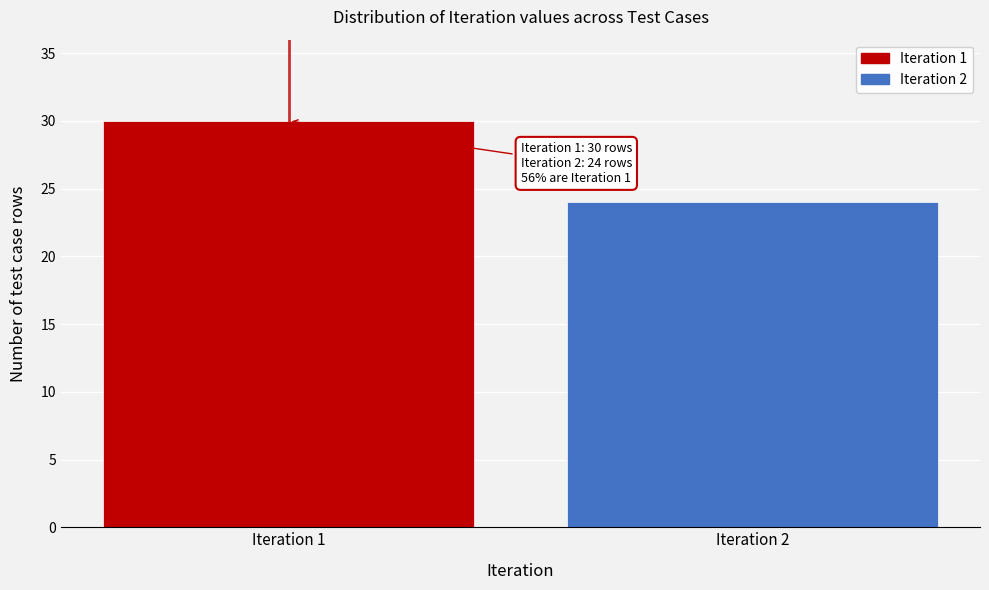

Reading right to left, transcribe all the data shown in this chart.

24	30